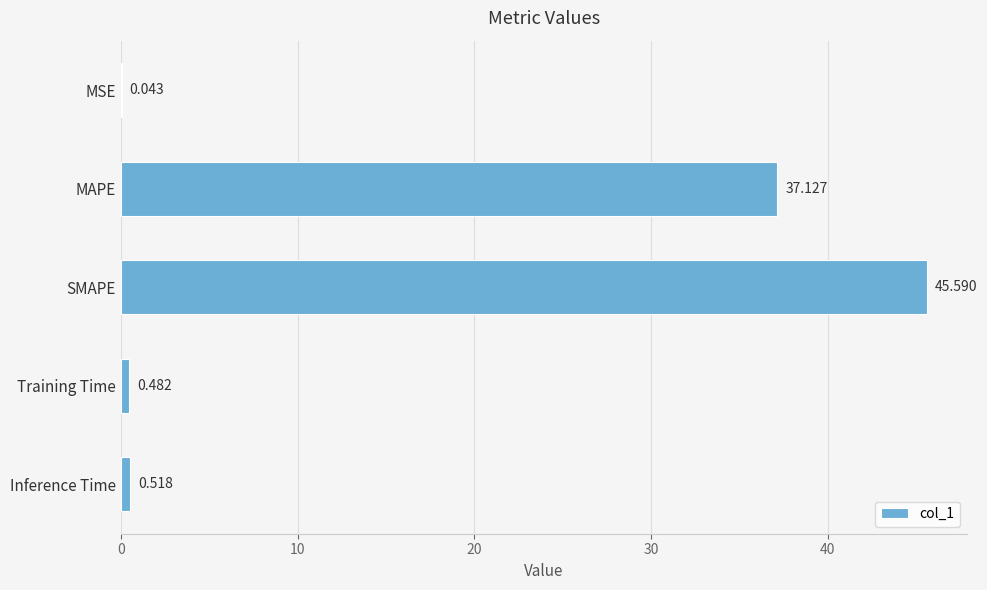

Which has a higher value, MSE or SMAPE?

SMAPE